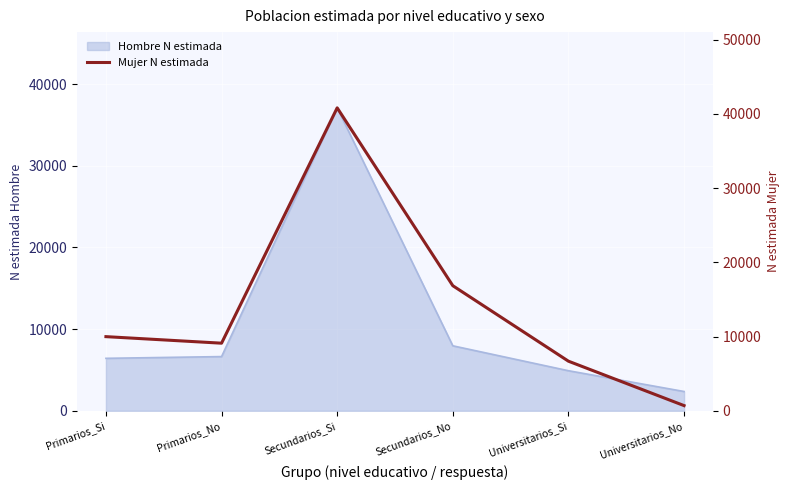

What is the label of the 2nd point from the right?

Universitarios_Si